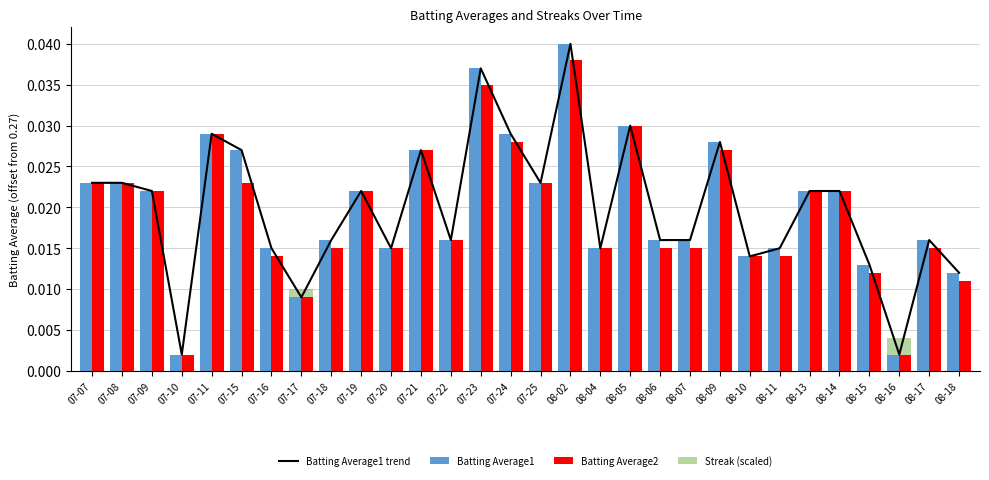

Which label corresponds to the largest value in the chart?

08-02